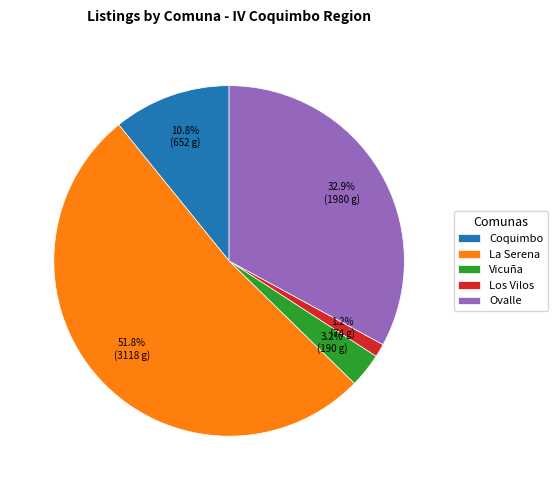

Is it true that La Serena is 6% of the pie?

False